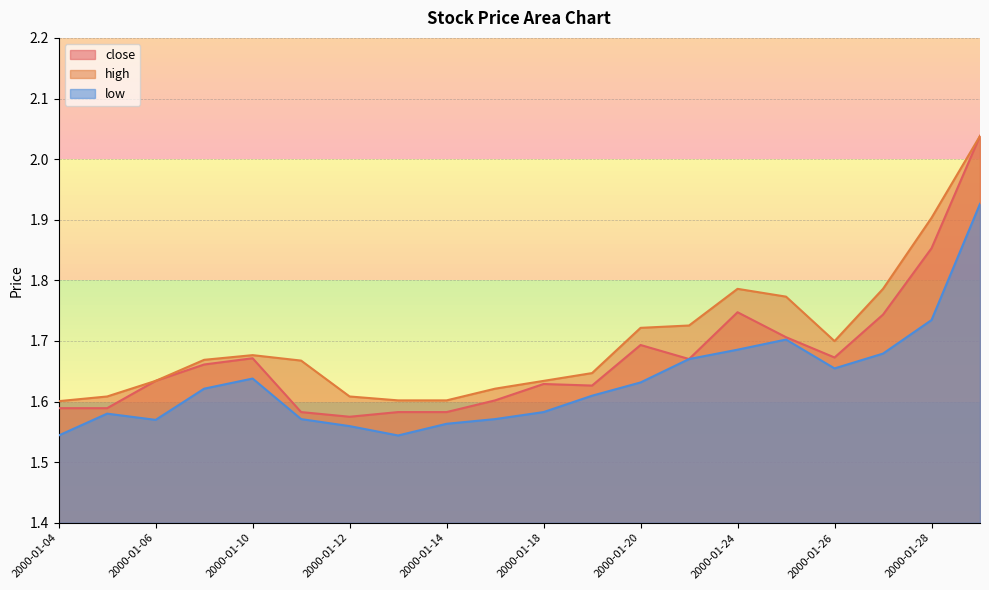

Reading left to right, list all the values displayed in this chart.

close: 1.6	1.6	1.6	1.7	1.7	1.6	1.6	1.6	1.6	1.6	1.6	1.6	1.7	1.7	1.7	1.7	1.7	1.7	1.9	2.0
high: 1.6	1.6	1.6	1.7	1.7	1.7	1.6	1.6	1.6	1.6	1.6	1.6	1.7	1.7	1.8	1.8	1.7	1.8	1.9	2.0
low: 1.5	1.6	1.6	1.6	1.6	1.6	1.6	1.5	1.6	1.6	1.6	1.6	1.6	1.7	1.7	1.7	1.7	1.7	1.7	1.9